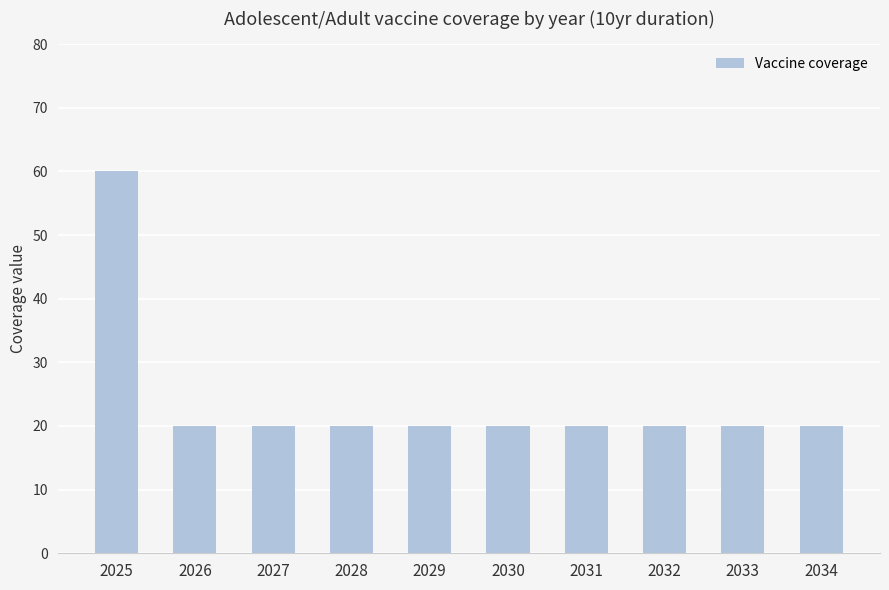

Count the number of data series in this chart.

1